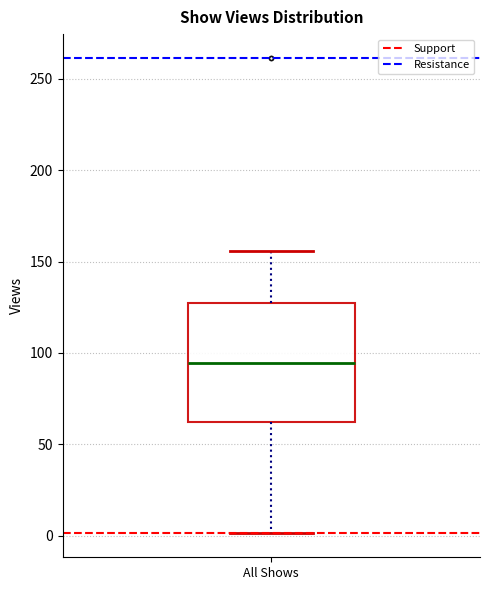

Read this box plot against the y-axis: the position of the median line, the range covered by the box, and the ends of both whiskers. The values are not printed on the chart, so give them approximately, as read against the axis.

median 95, box 60 to 130, whiskers 0 to 155